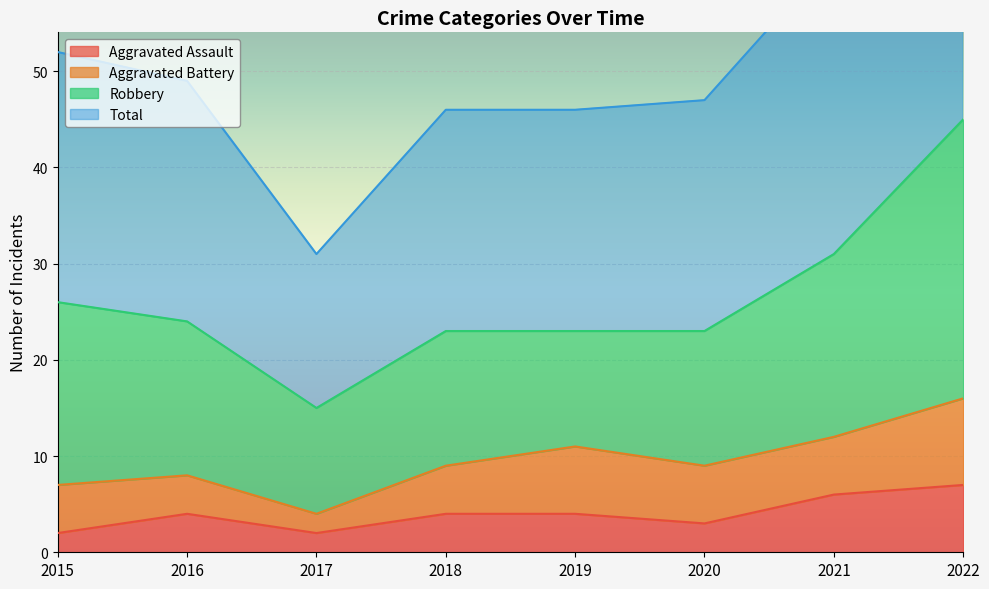

What is the difference between the maximum and second lowest values in the Total series?

46